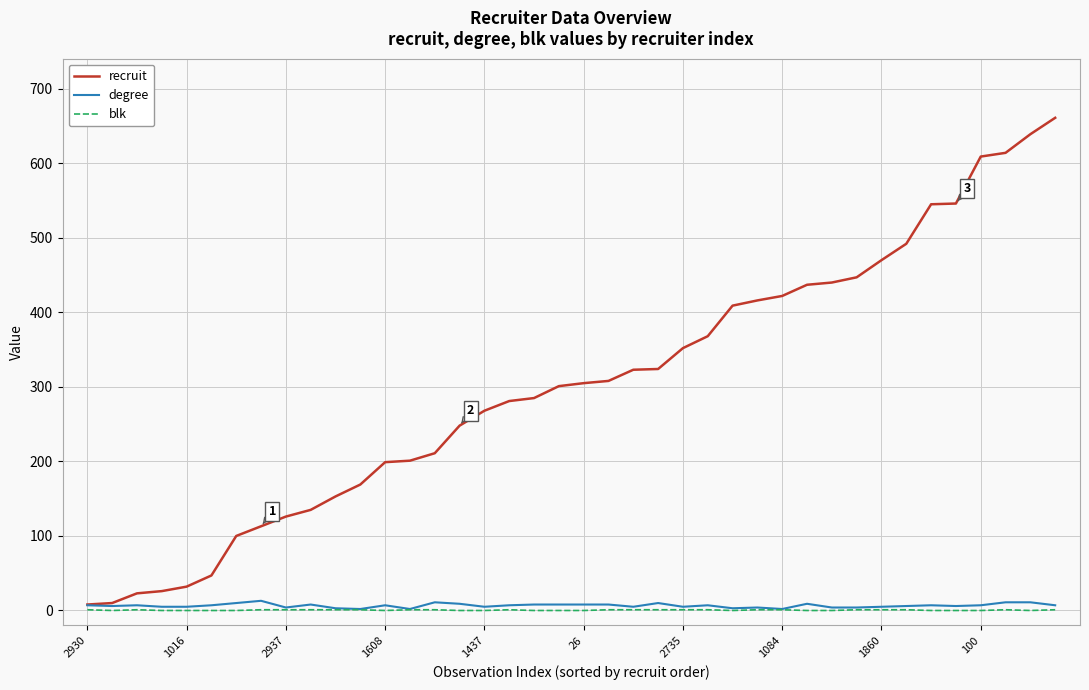

Which series has the largest total across all categories?

recruit